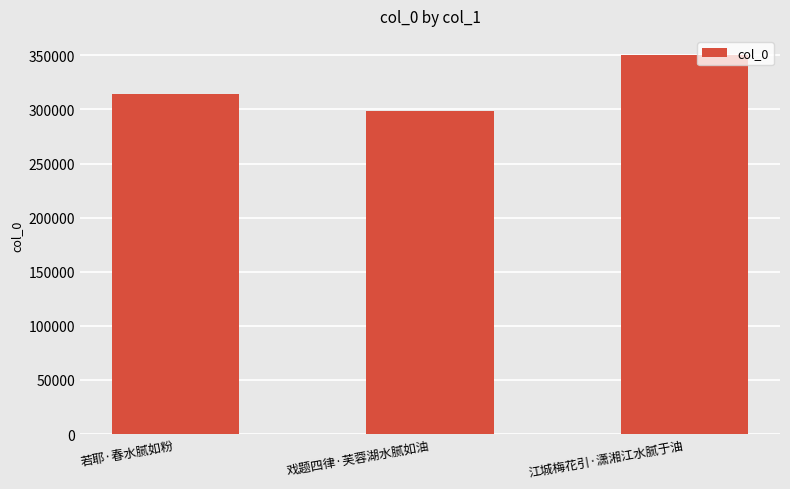

List the labels in order of value, smallest first.

戏题四律·芙蓉湖水腻如油, 若耶·春水腻如粉, 江城梅花引·潇湘江水腻于油